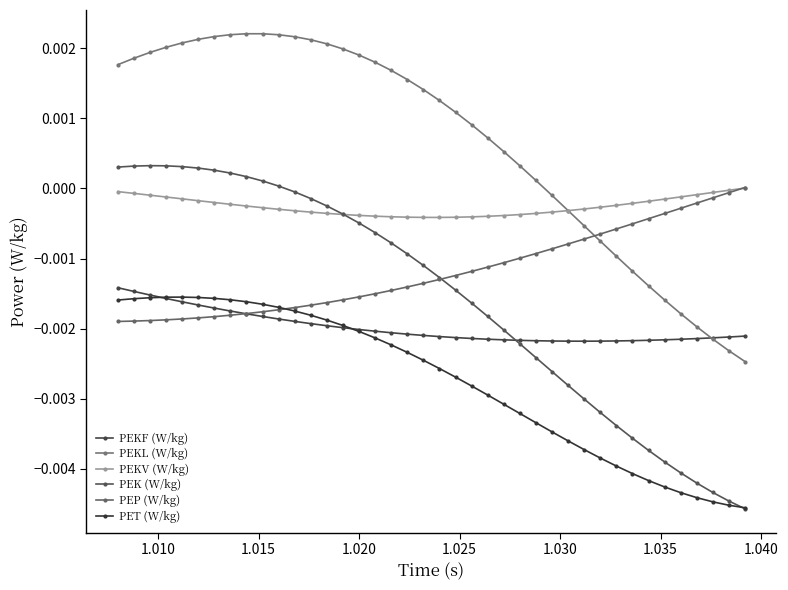

True or false: PEK (W/kg) and PEKV (W/kg) cross at least once.

True